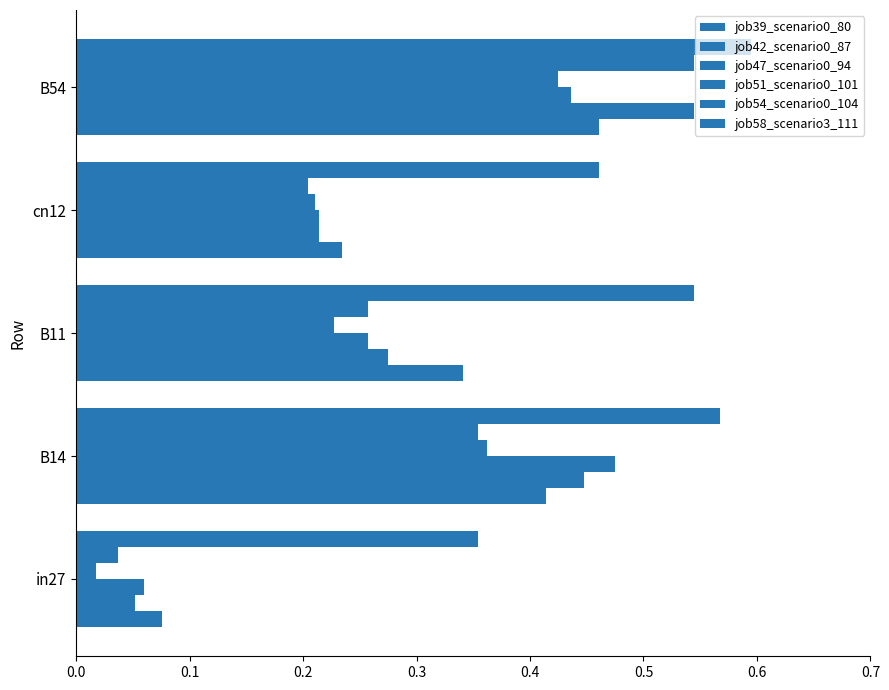

How many data points does each series have?

5